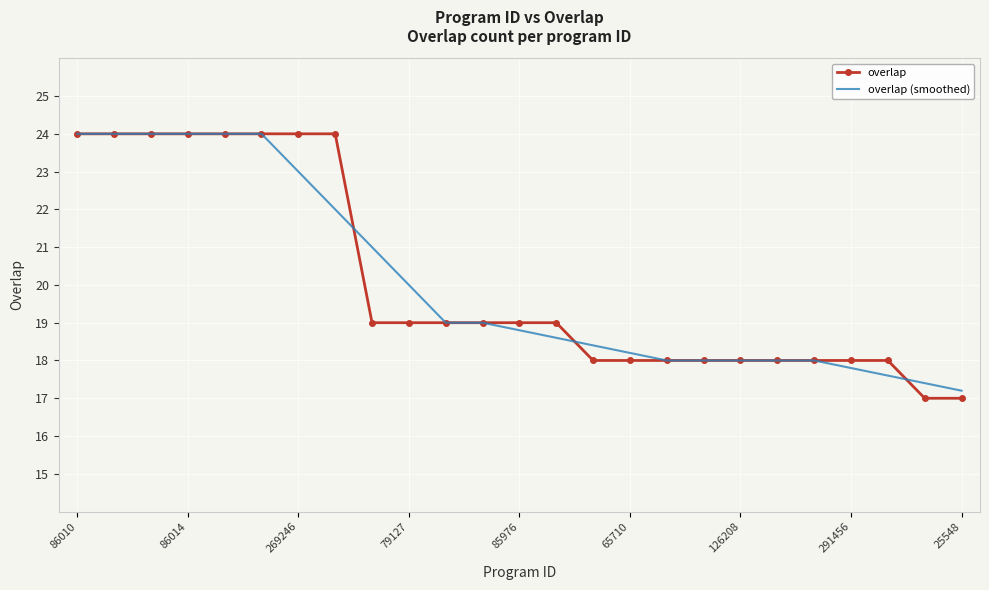

Which series has the largest range (max minus min)?

overlap